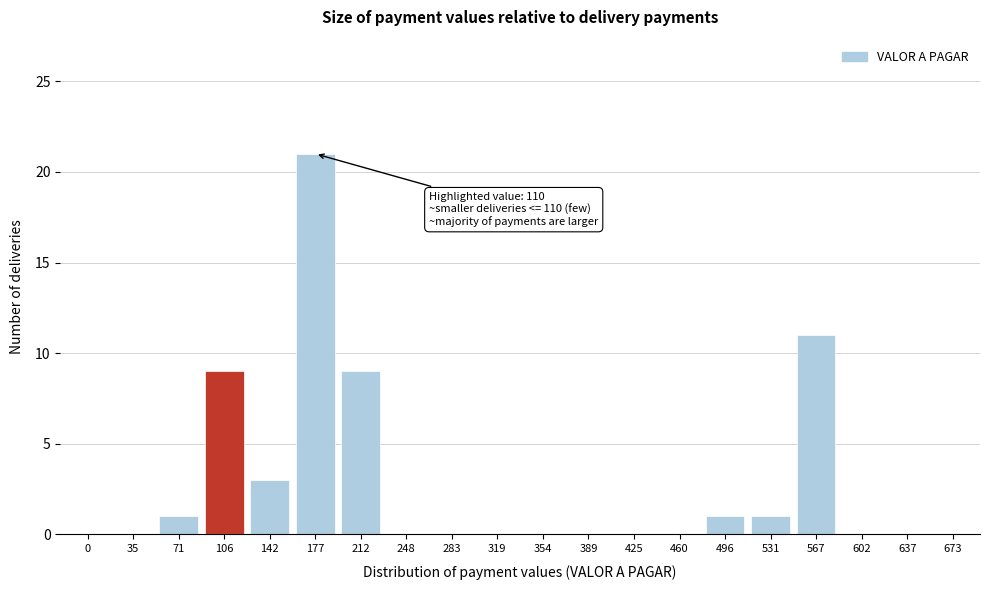

Reading left to right, extract all data points from this chart.

0=0	35=0	71=1	106=9	142=3	177=21	212=9	248=0	283=0	319=0	354=0	389=0	425=0	460=0	496=1	531=1	567=11	602=0	637=0	673=0